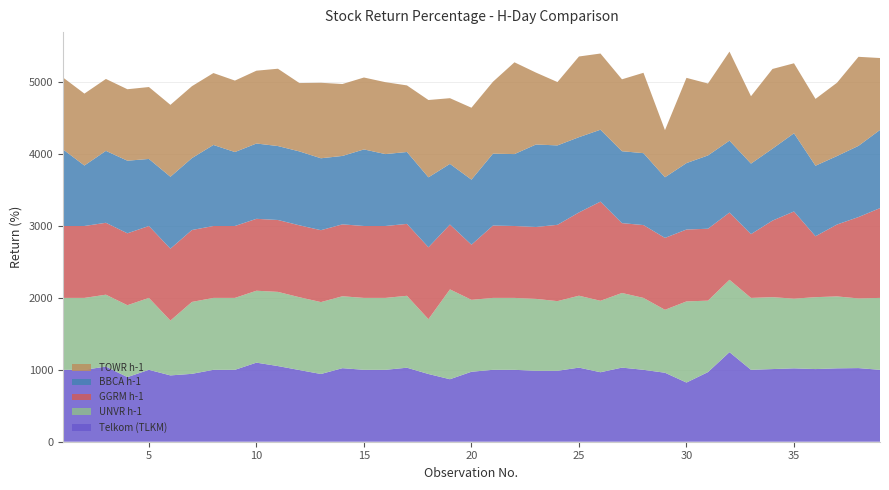

What is the minimum value for Telkom (TLKM)?

822.9